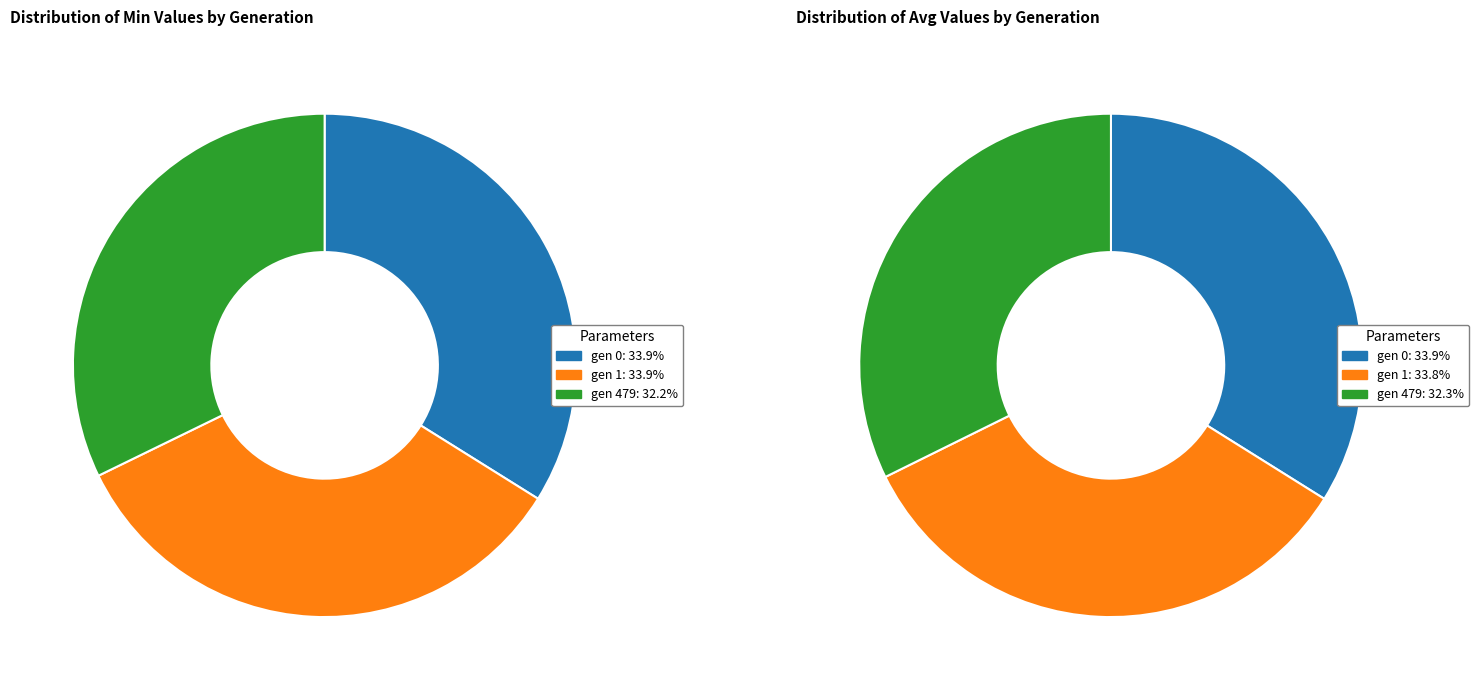

To the nearest percent, what is the average slice percentage?

33%